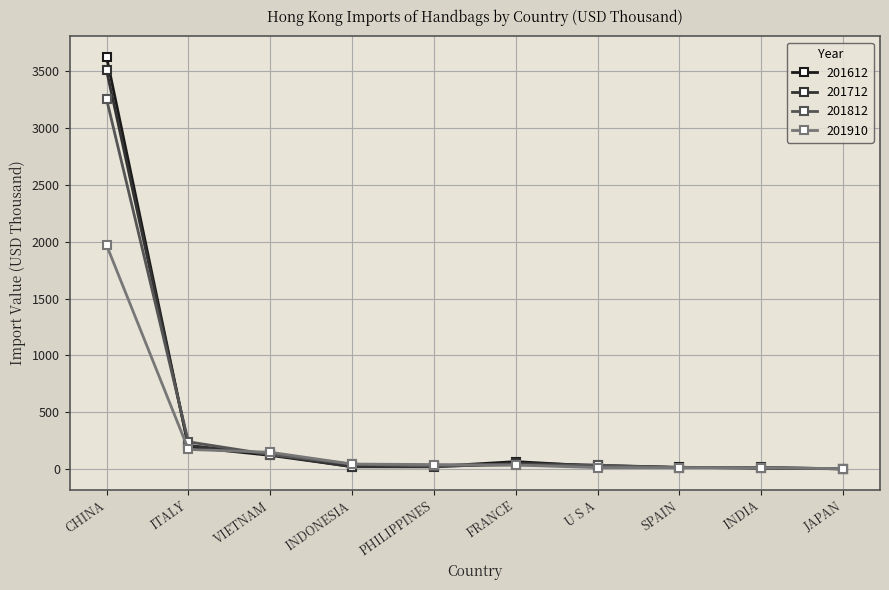

At which category does the chart reach its peak across all series?

CHINA